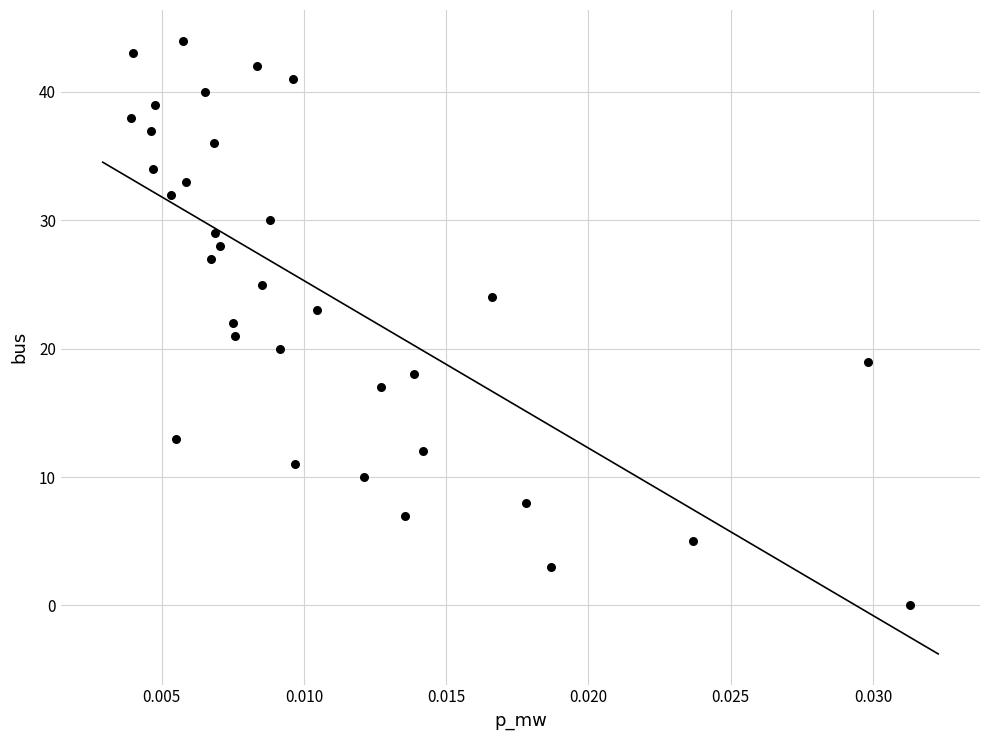

What is the range of Y values (max minus min)?

44